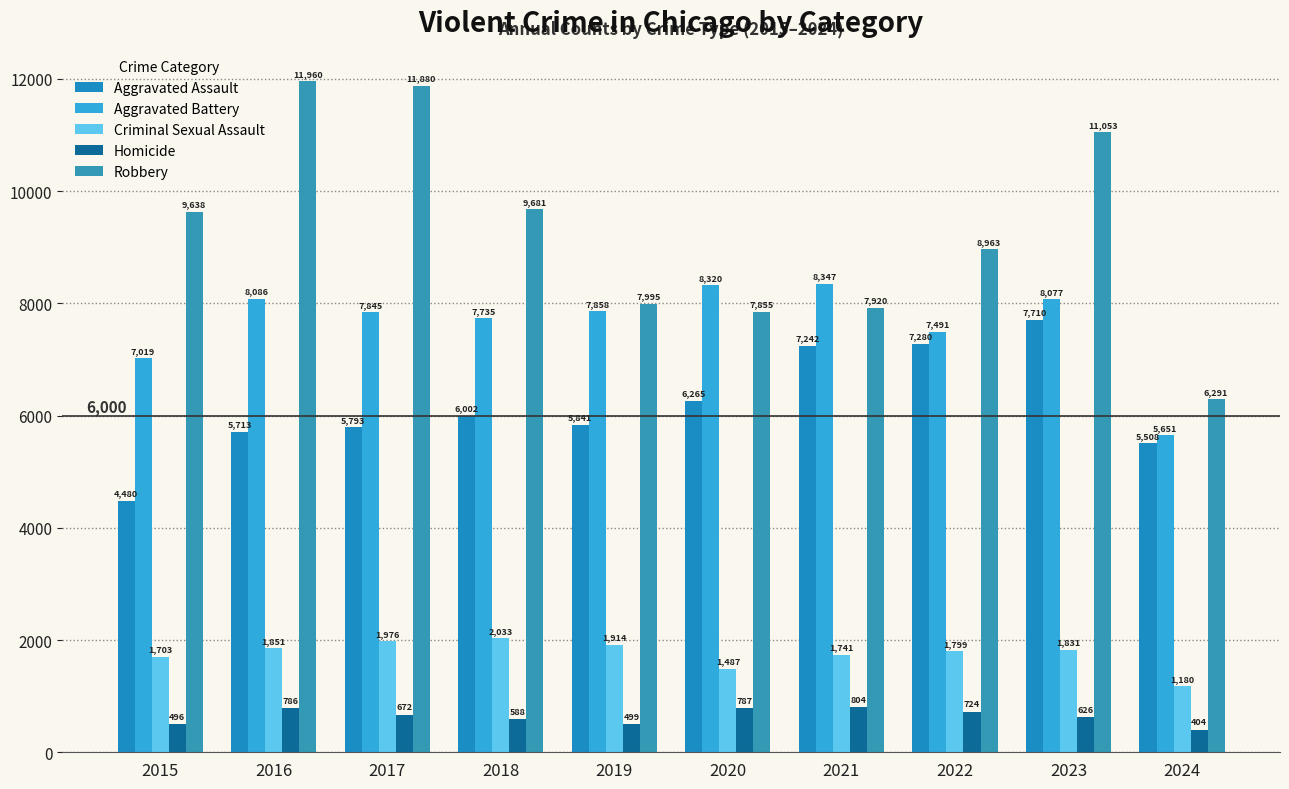

What is the smallest value displayed?

404